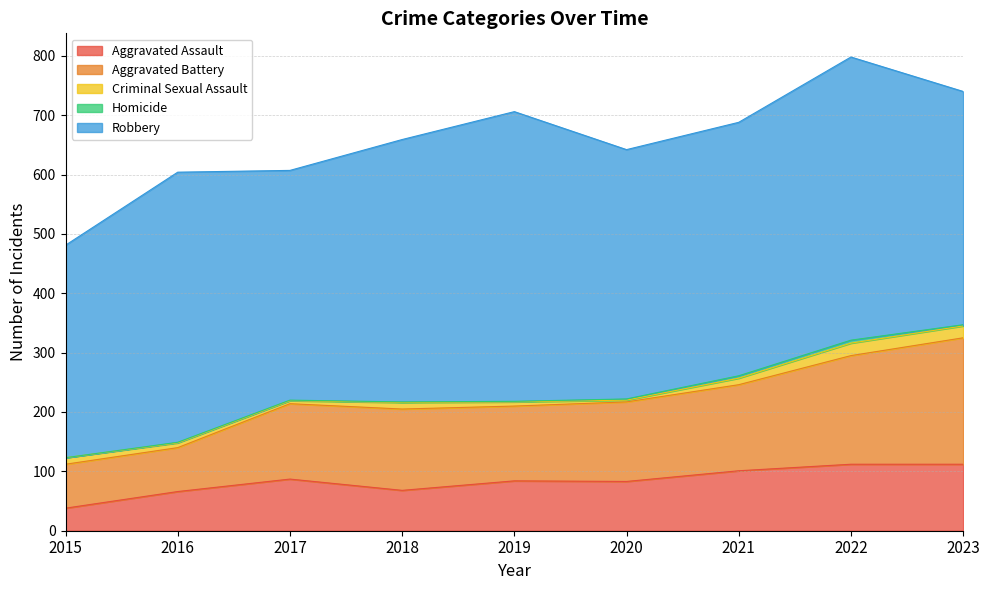

What is the difference between the maximum and minimum values in the Criminal Sexual Assault series?

18